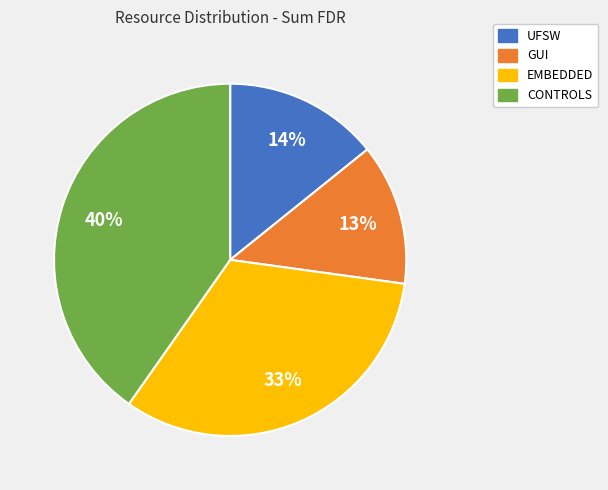

Is the sum of EMBEDDED and UFSW greater than half?

No